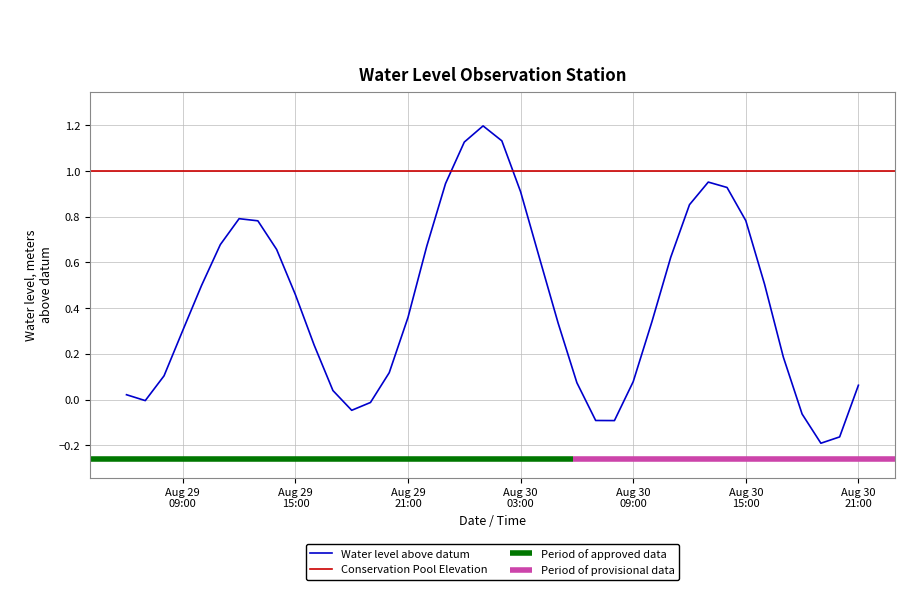

Where is the first local maximum?

2024-08-29 12:00:00